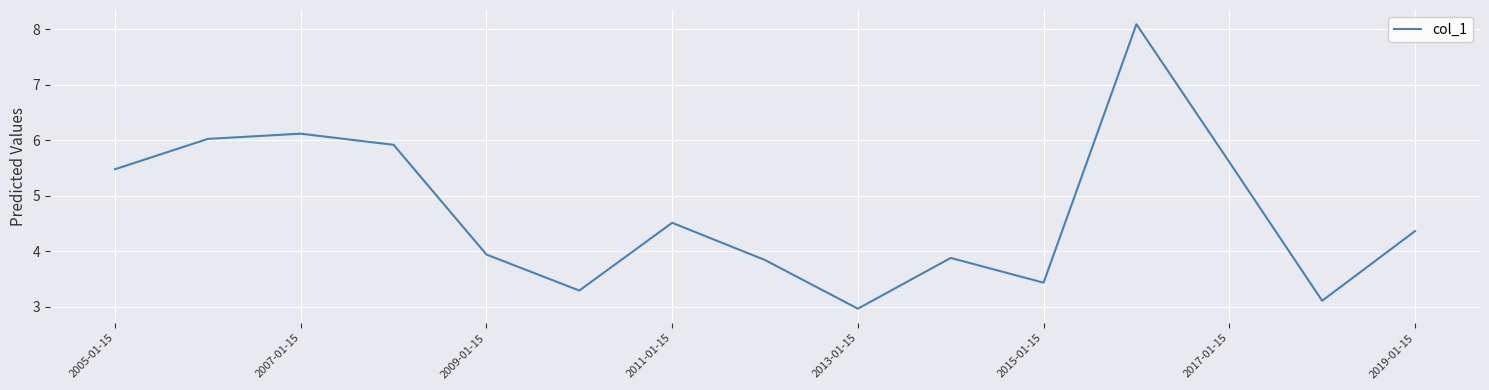

What is the difference between the maximum and minimum values?

5.1